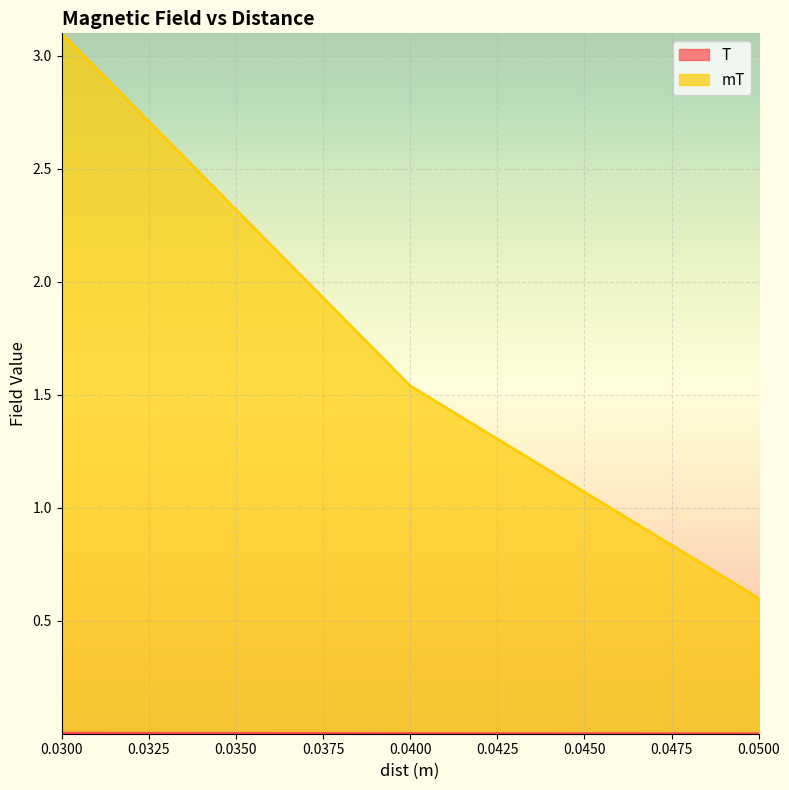

List the labels in order of mT value, largest first.

0.03, 0.04, 0.05